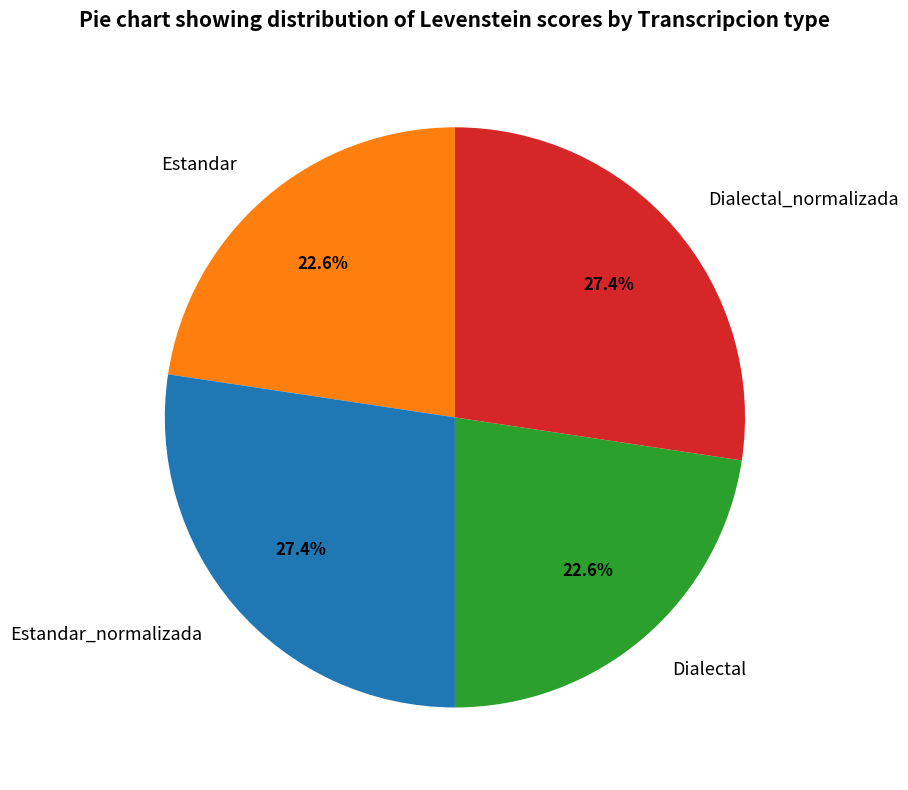

What percentage is the Estandar_normalizada slice, to the nearest percent?

27%